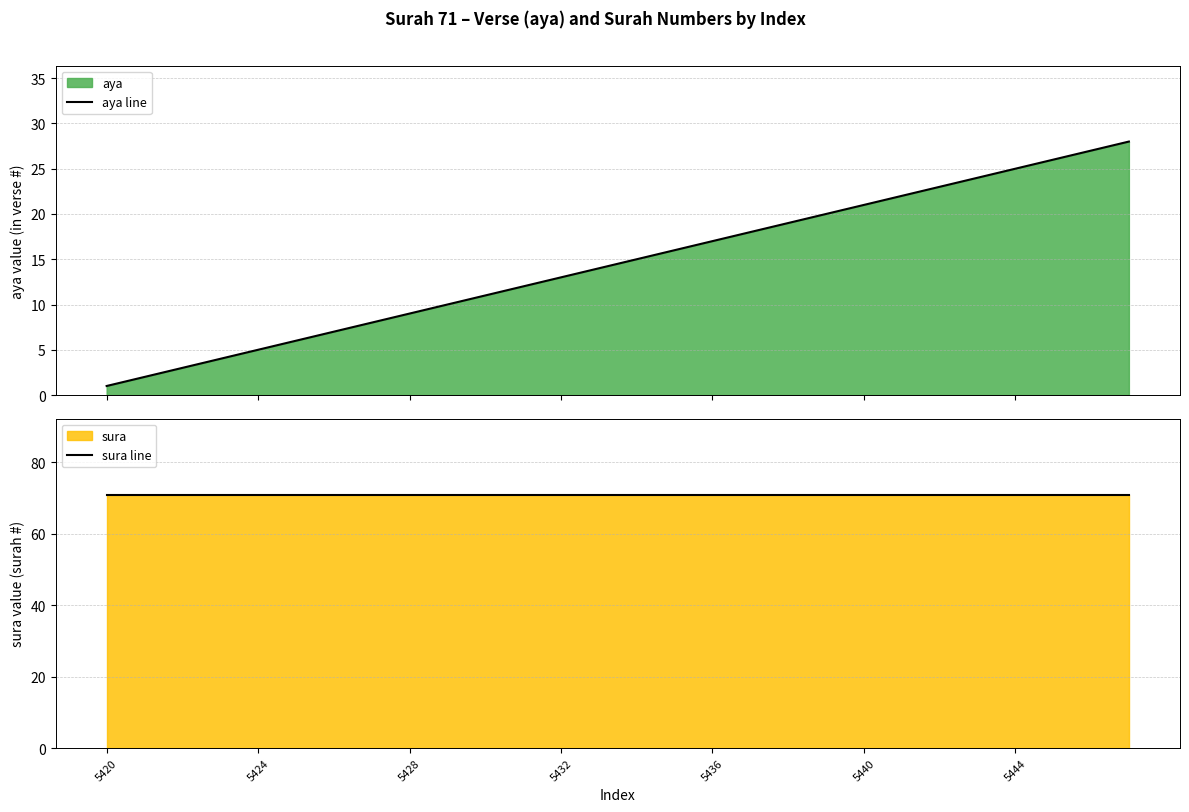

True or false: sura line and aya line intersect in this chart.

False